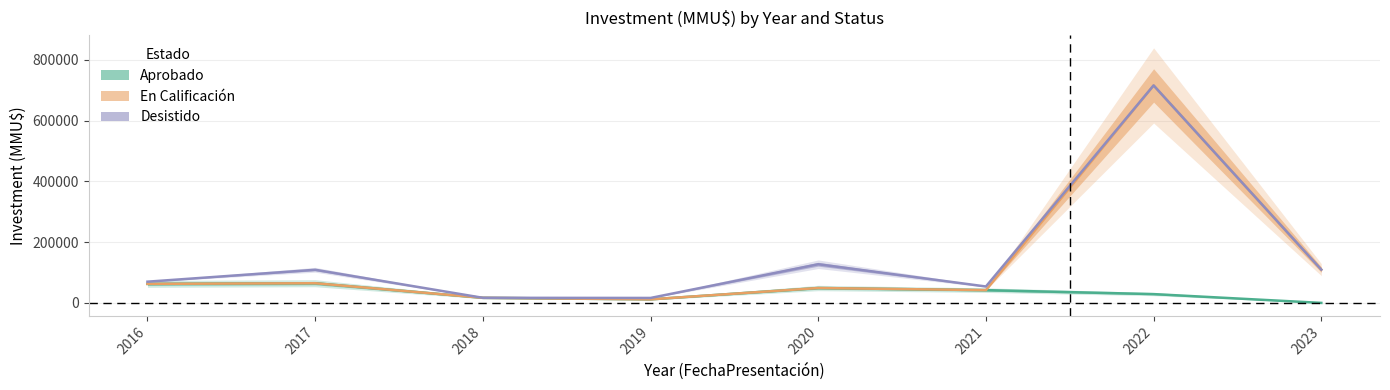

List the series in order of their overall mean, lowest first.

Aprobado, En Calificación, Desistido